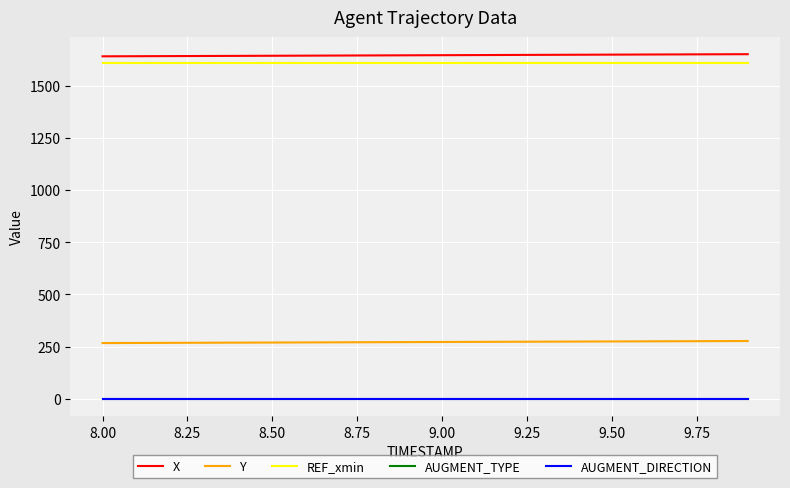

How many lines are shown in the chart?

5